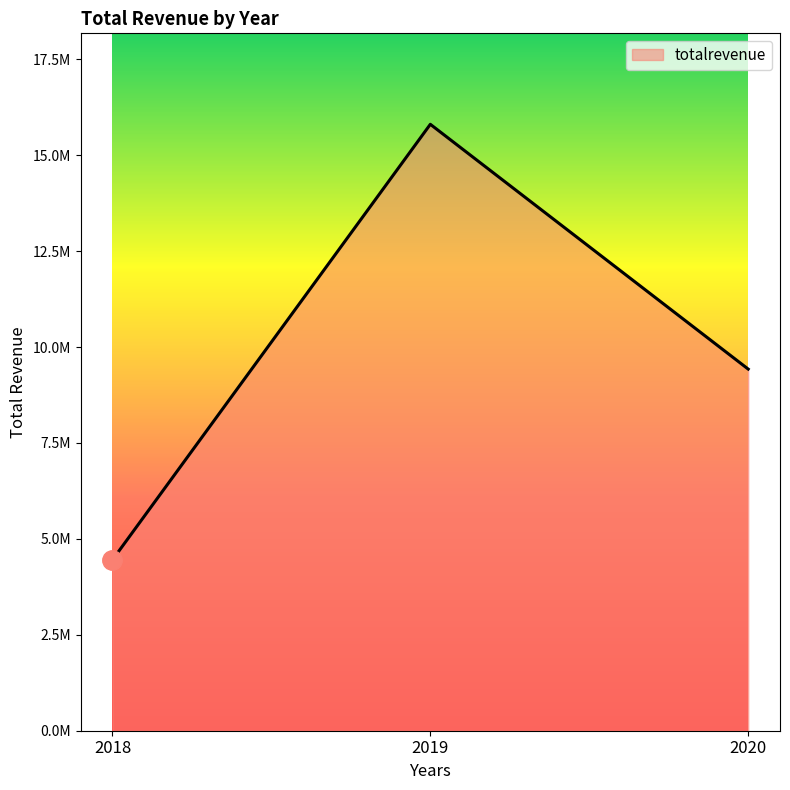

Is this an area chart (filled region under the line)?

Yes